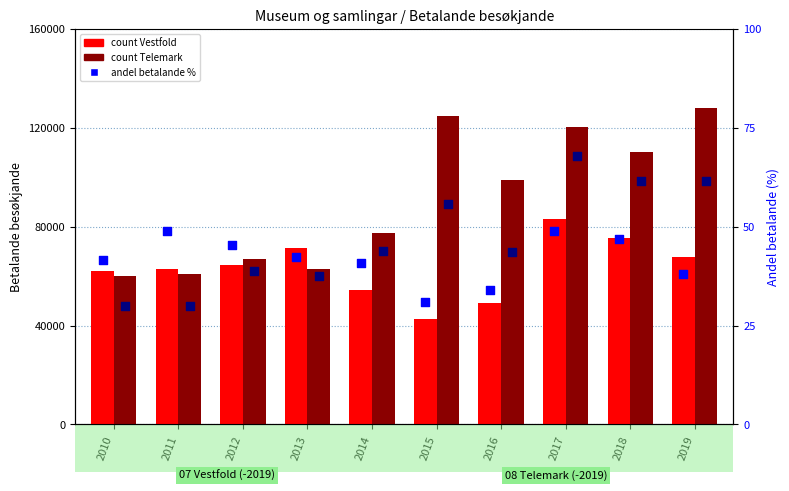

Which series has the largest total across all categories?

08 Telemark Betalande